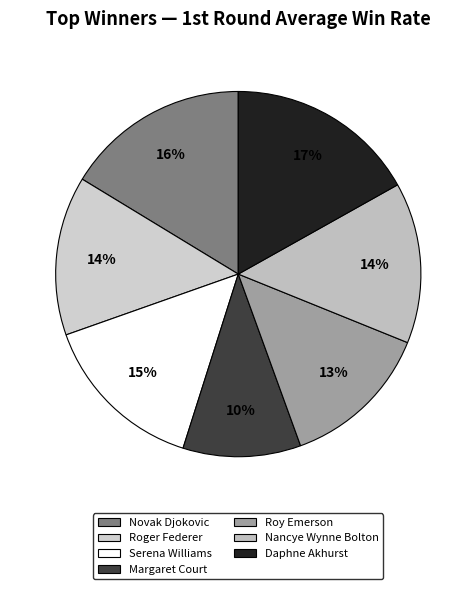

How much of the chart is everything except Margaret Court?

89.6%